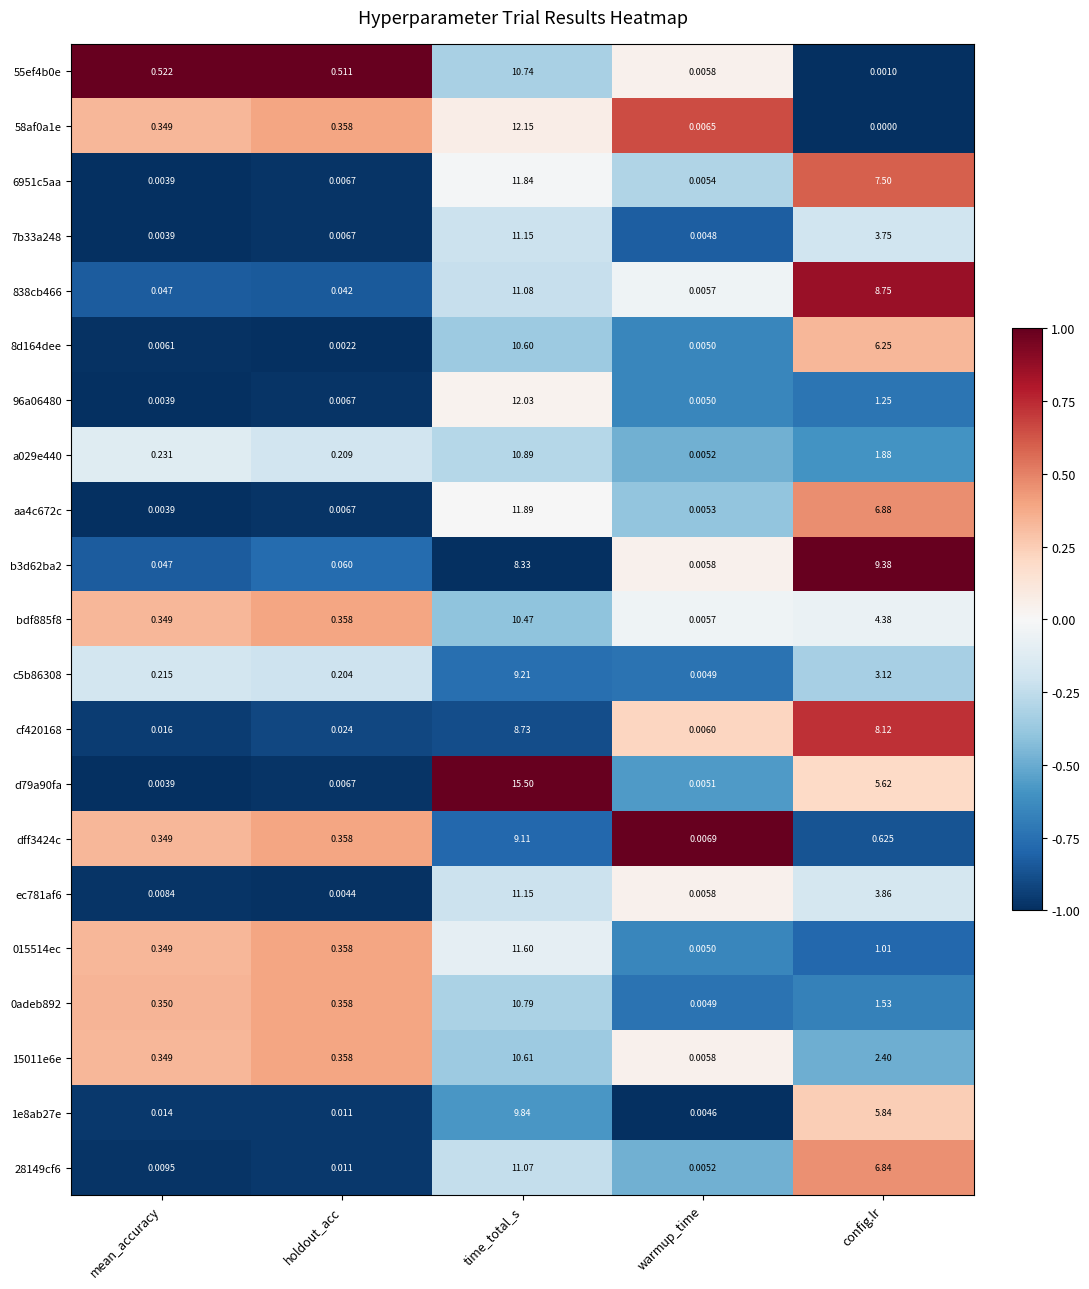

Where is dff3424c nearest to the value 4?

config.lr